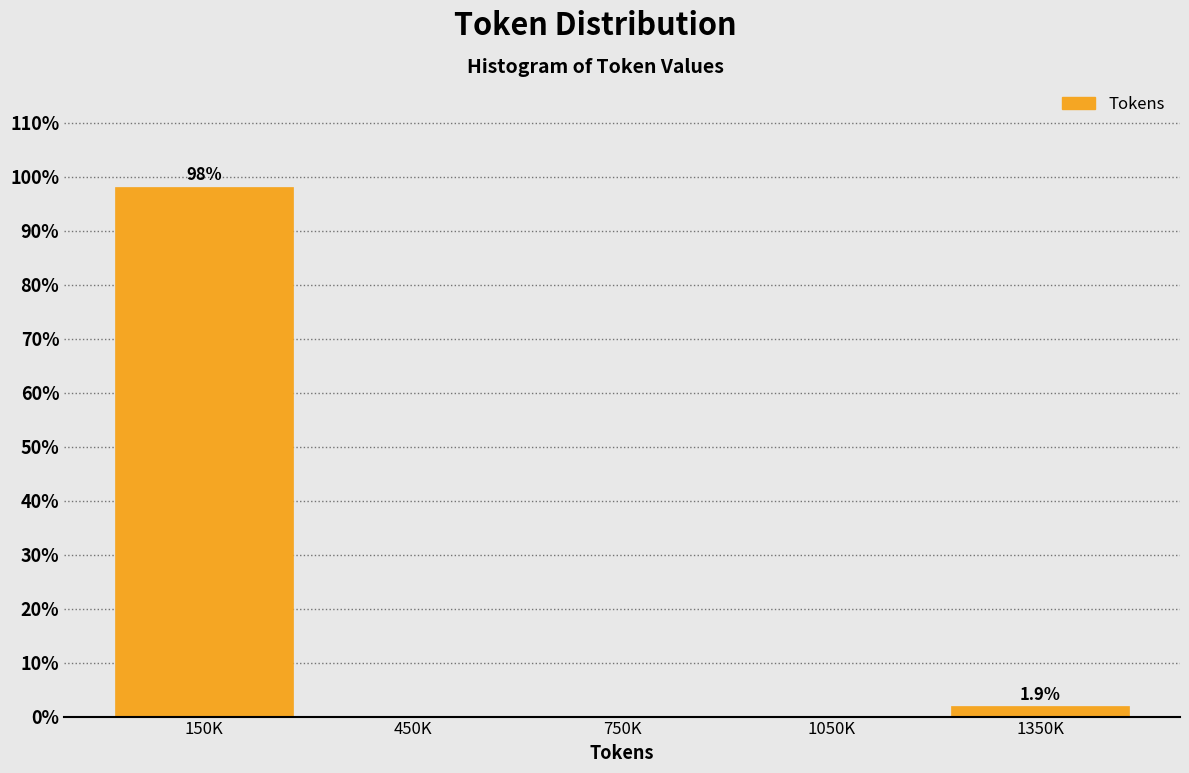

Reading left to right, list all the values displayed in this chart.

150K=98.1	450K=0.0	750K=0.0	1050K=0.0	1350K=1.9